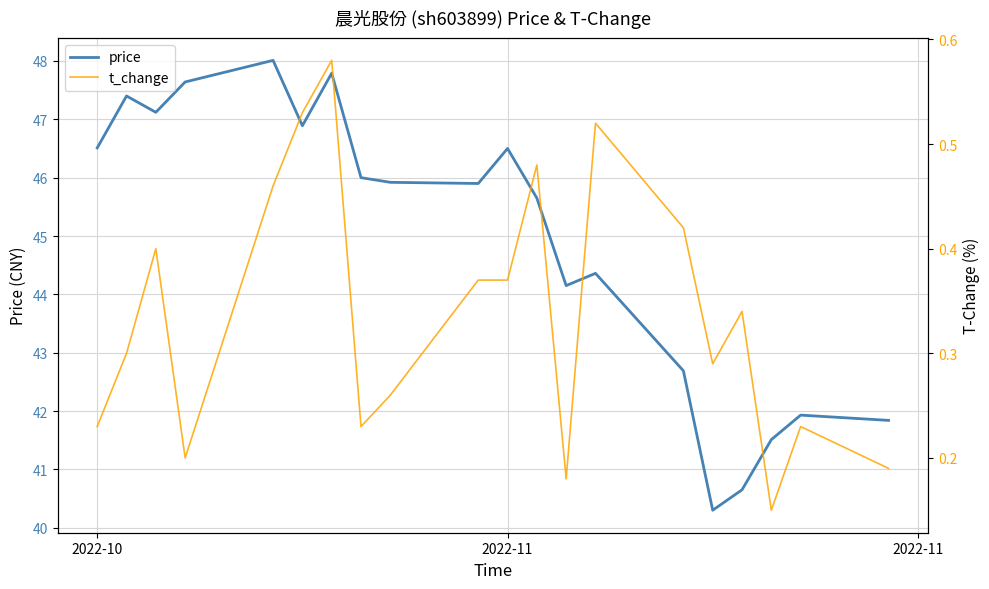

Reading left to right, what are all the values shown in this chart?

price: 46.5	47.4	47.1	47.6	48.0	46.9	47.8	46.0	45.9	45.9	46.5	45.6	44.1	44.4	42.7	40.3	40.6	41.5	41.9	41.8
t_change: 0.2	0.3	0.4	0.2	0.5	0.5	0.6	0.2	0.3	0.4	0.4	0.5	0.2	0.5	0.4	0.3	0.3	0.1	0.2	0.2